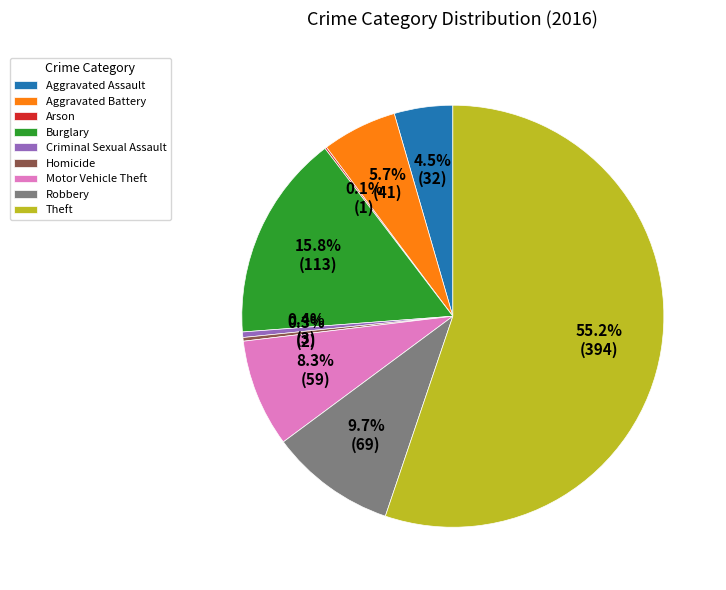

Approximately how many times larger is the value at Aggravated Assault compared to Burglary?

0.3